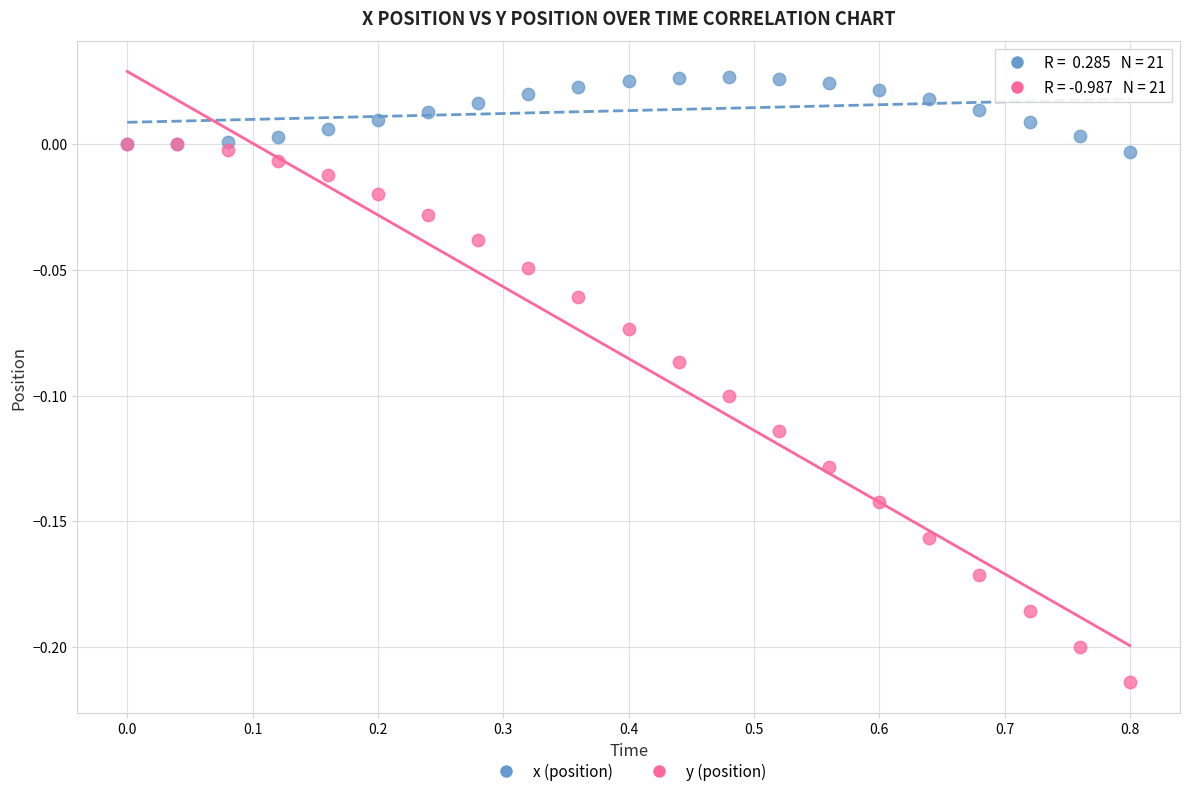

What are all the series names shown in the legend?

x (position), y (position)